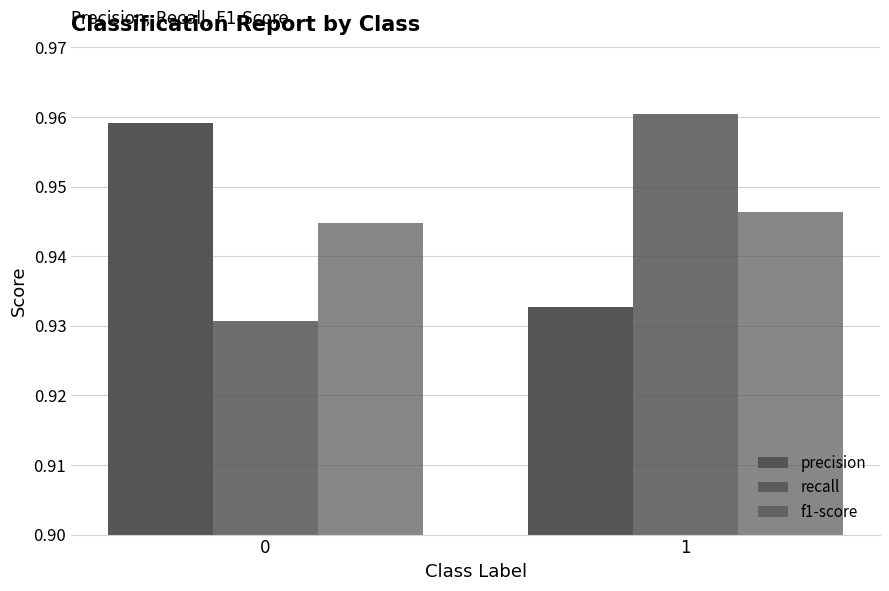

What is the value of the precision bar at the 2nd from the left?

0.9